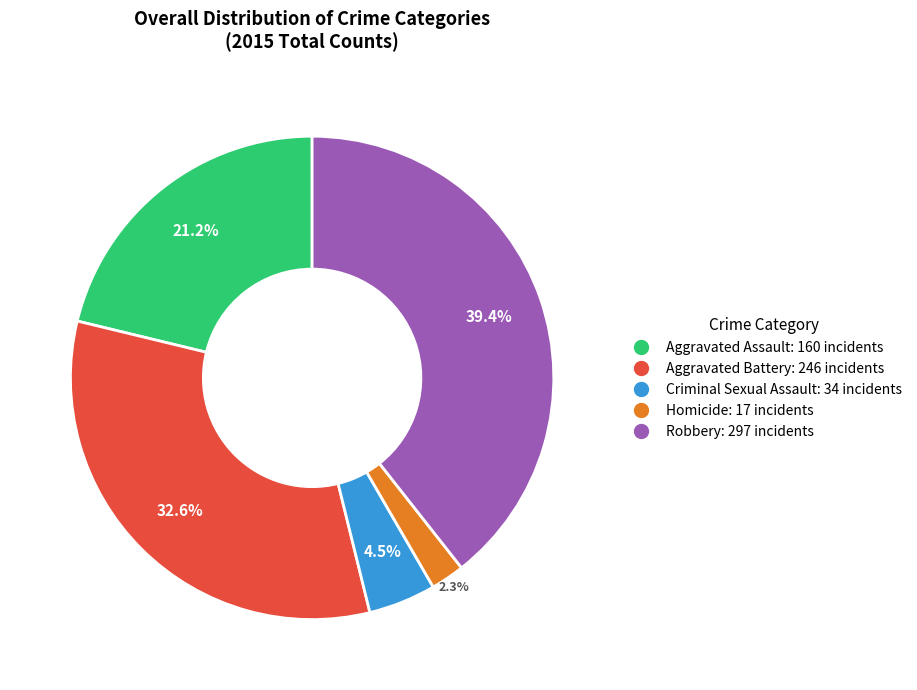

Approximately how many times larger is the value at Aggravated Assault compared to Criminal Sexual Assault?

4.7